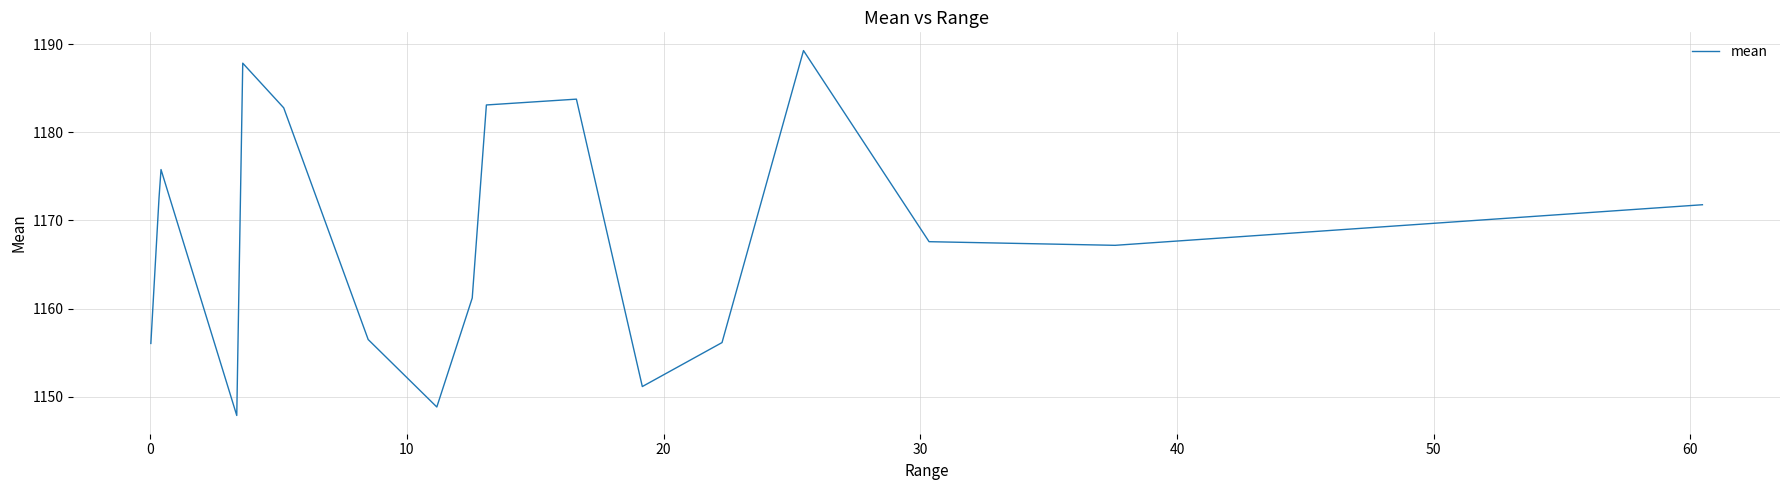

How many interior local valleys (lower than both neighbors) does the data have?

4